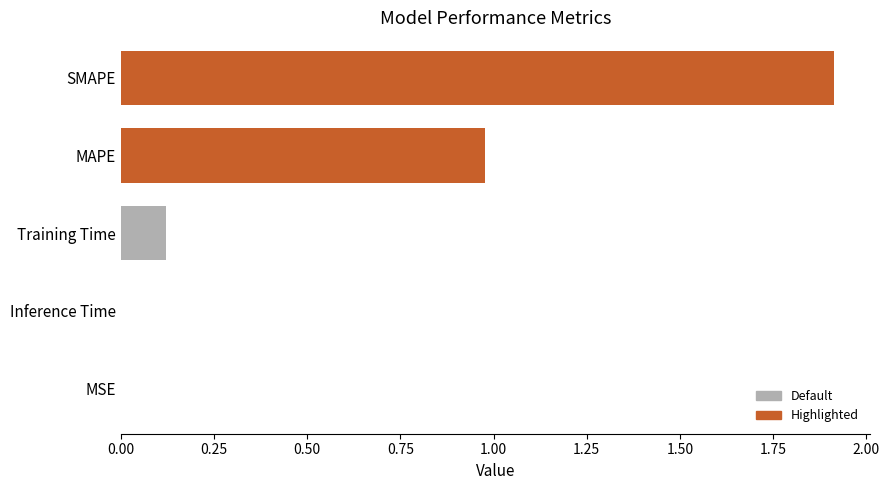

Approximately how many times larger is the value at MAPE compared to SMAPE?

0.5